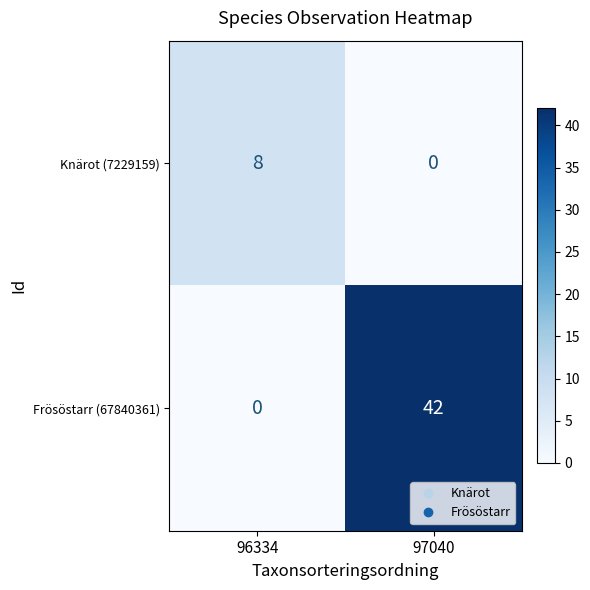

At 97040, list the series in order from smallest to largest.

Knärot (7229159), Frösöstarr (67840361)